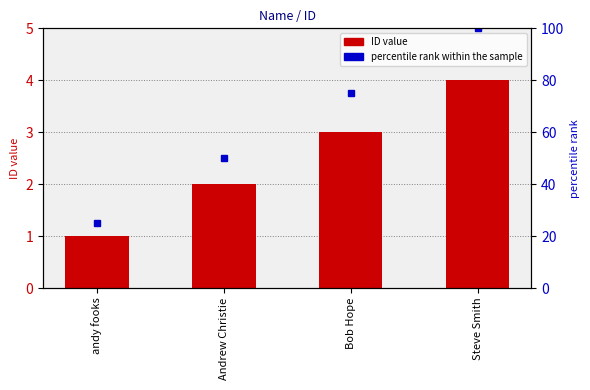

The chart shows a value of 4 at Bob Hope. True or false?

False